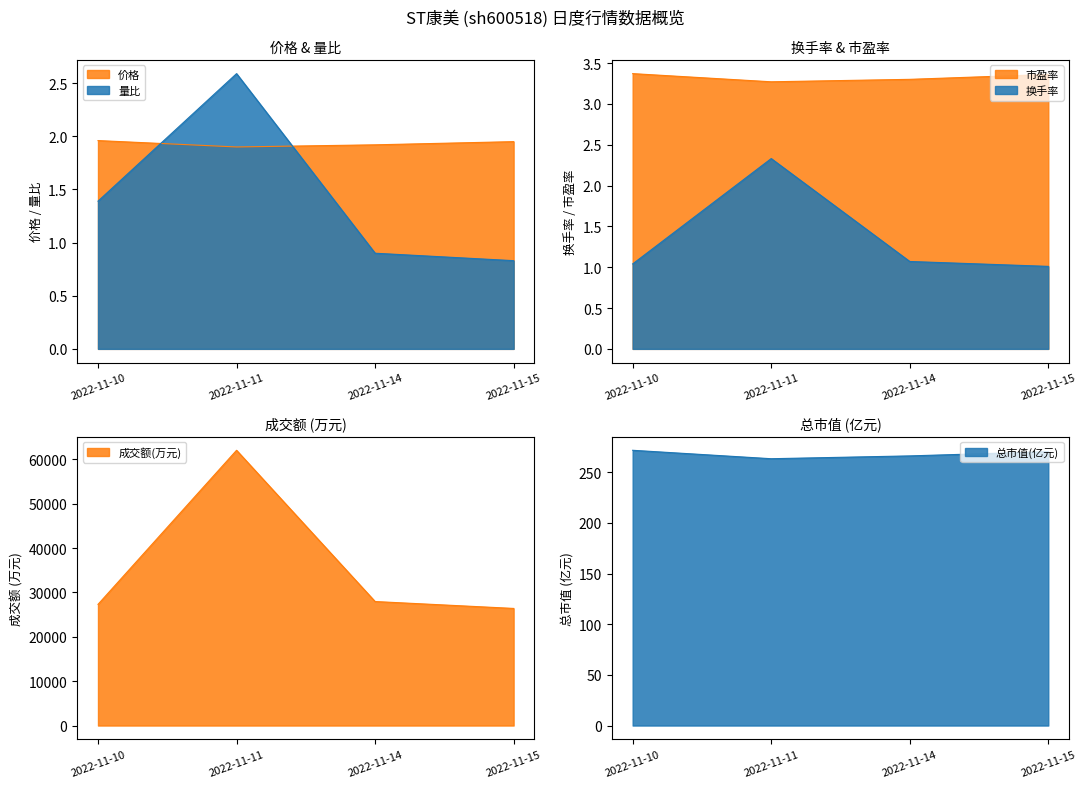

At which category does the chart reach its peak across all series?

2022-11-11